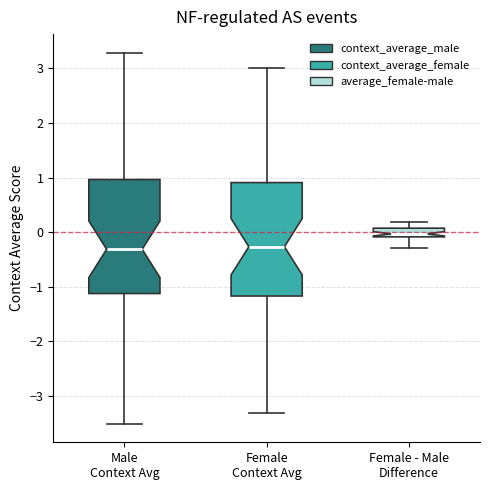

Which box has the highest median line?

Female - Male Difference